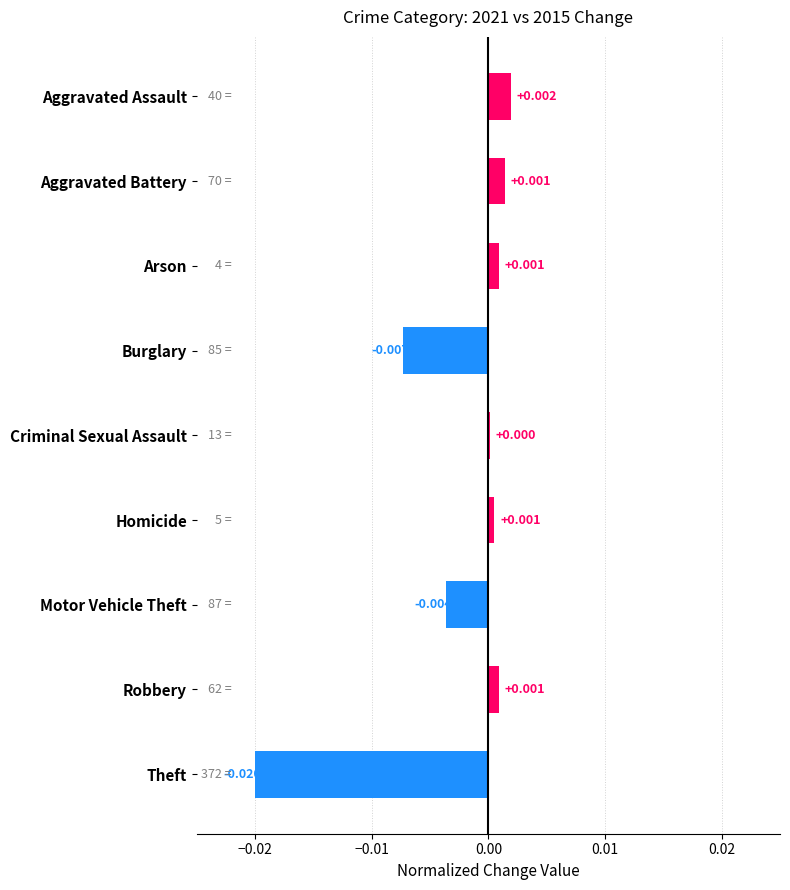

Between Arson and Aggravated Assault, which is larger?

Aggravated Assault